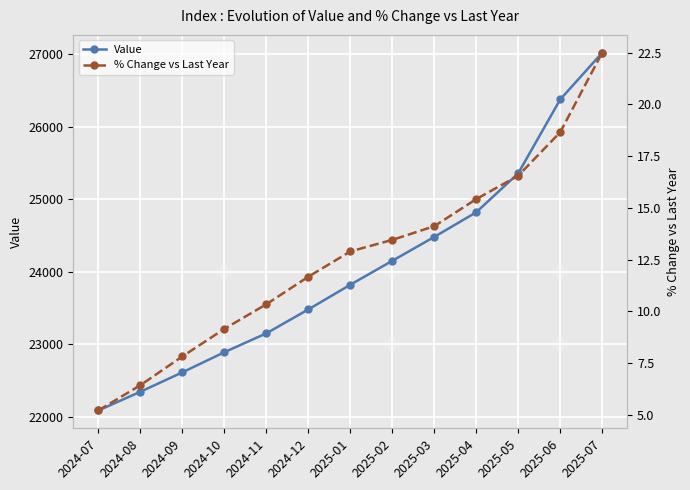

Is the value of % Change vs Last Year at 2025-05 greater than the value of Value at 2024-09?

No